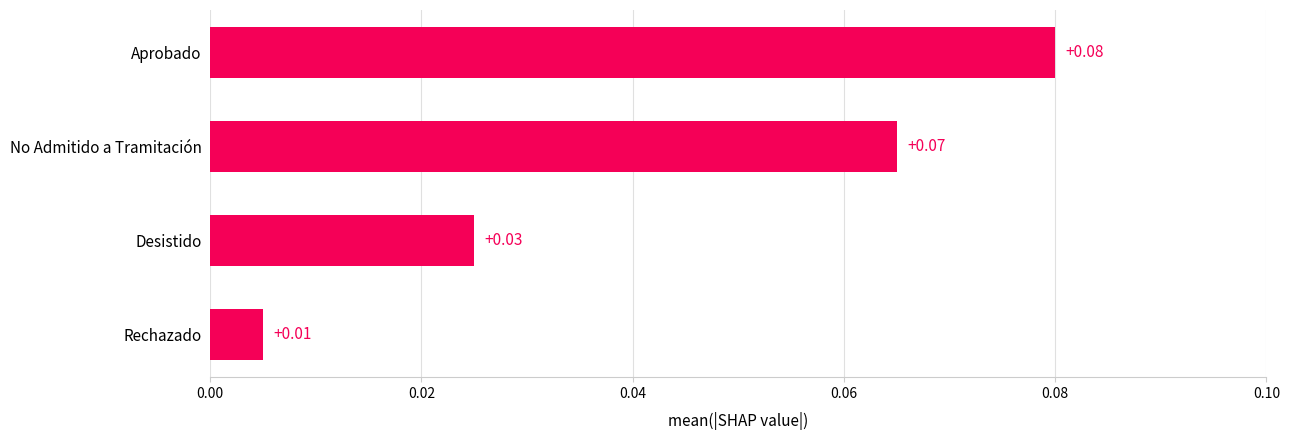

Rank the categories by value from highest to lowest.

Aprobado, No Admitido a Tramitación, Desistido, Rechazado